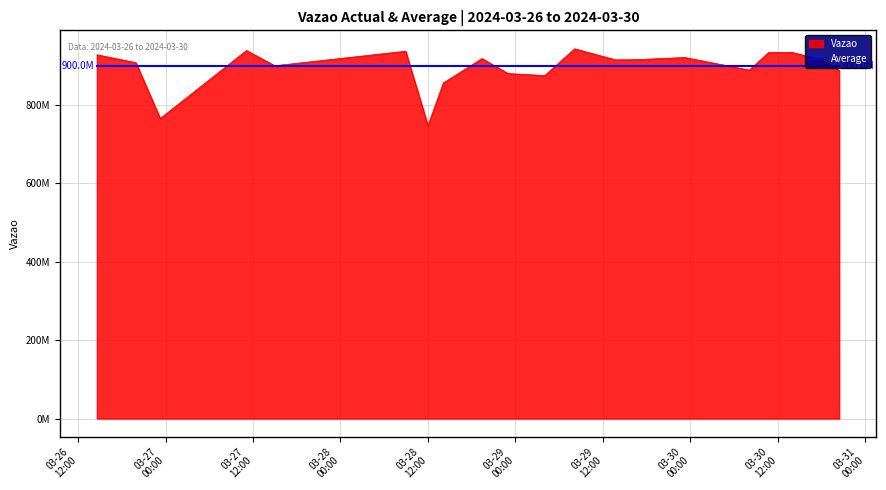

How many values exceed 915369888?

9